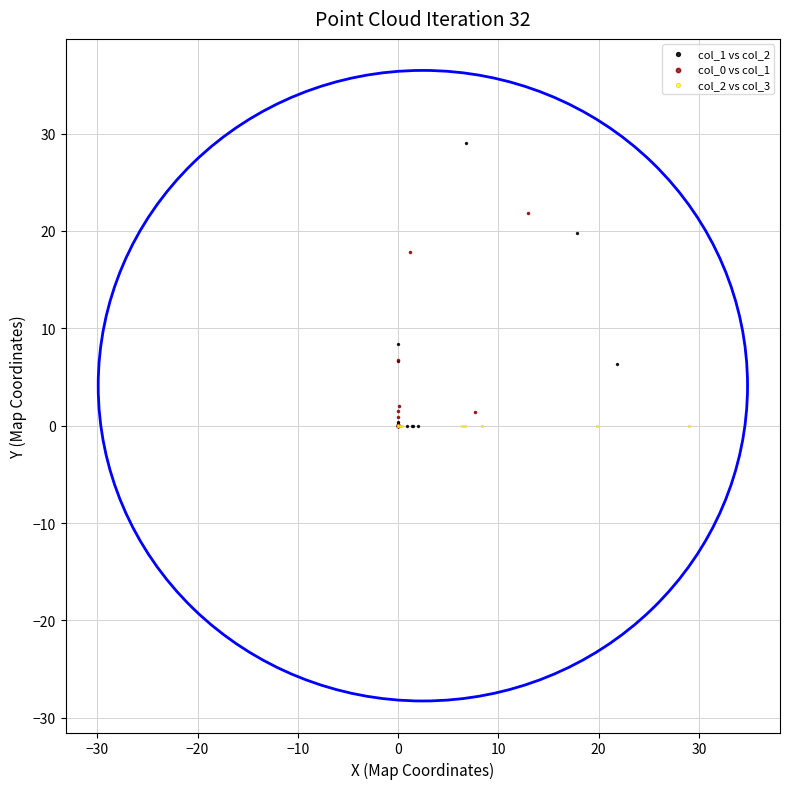

Which series contains the highest Y value?

col_1 vs col_2